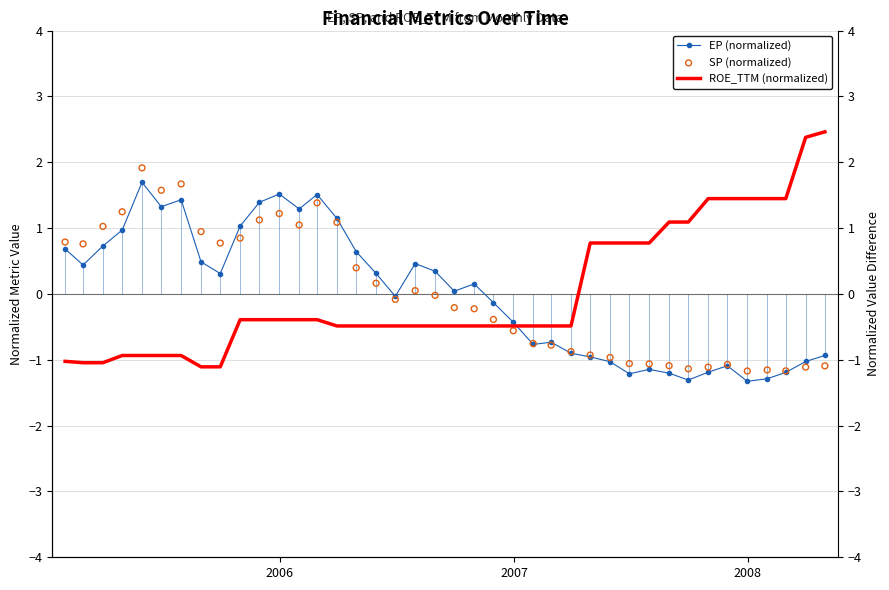

Which series has the largest Y range (max minus min)?

ROE_TTM (normalized)